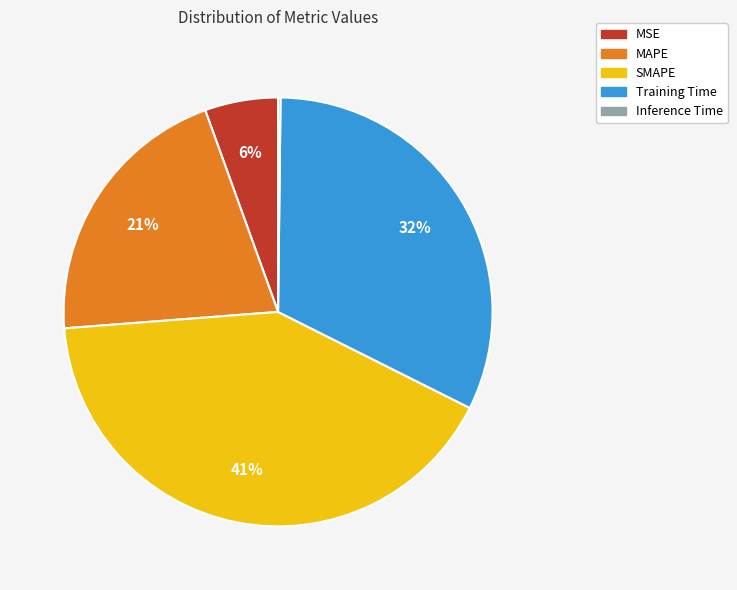

True or false: MSE accounts for 6% of the total.

True